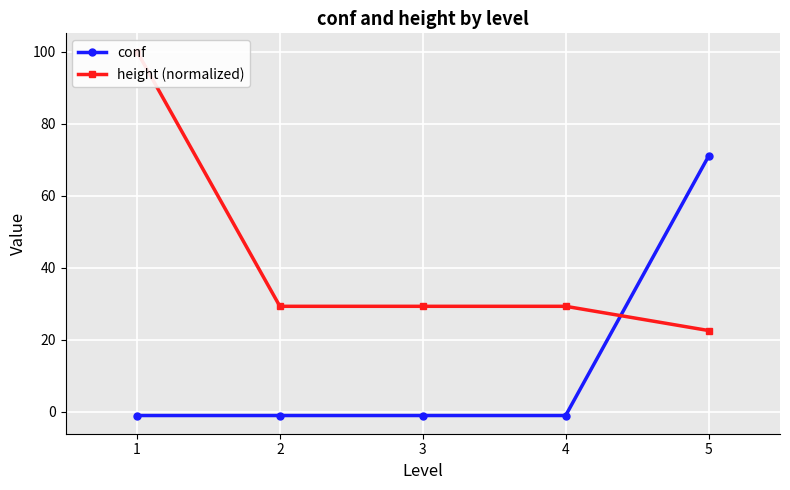

Which series ends up on top after the final intersection of conf and height (normalized)?

conf